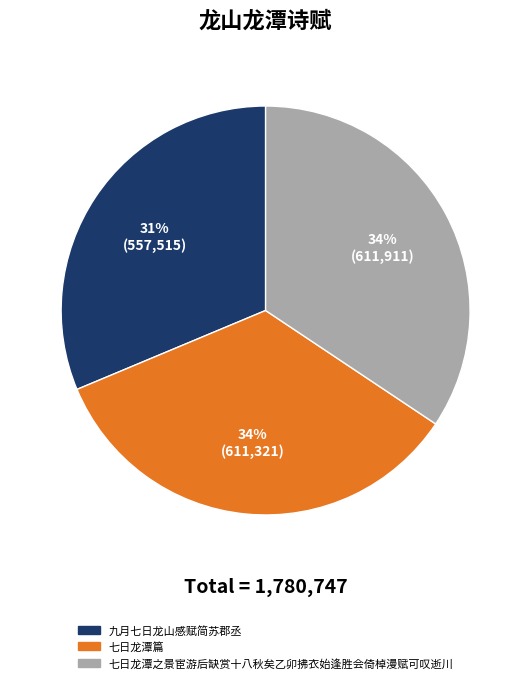

Is there a majority slice in this chart?

No